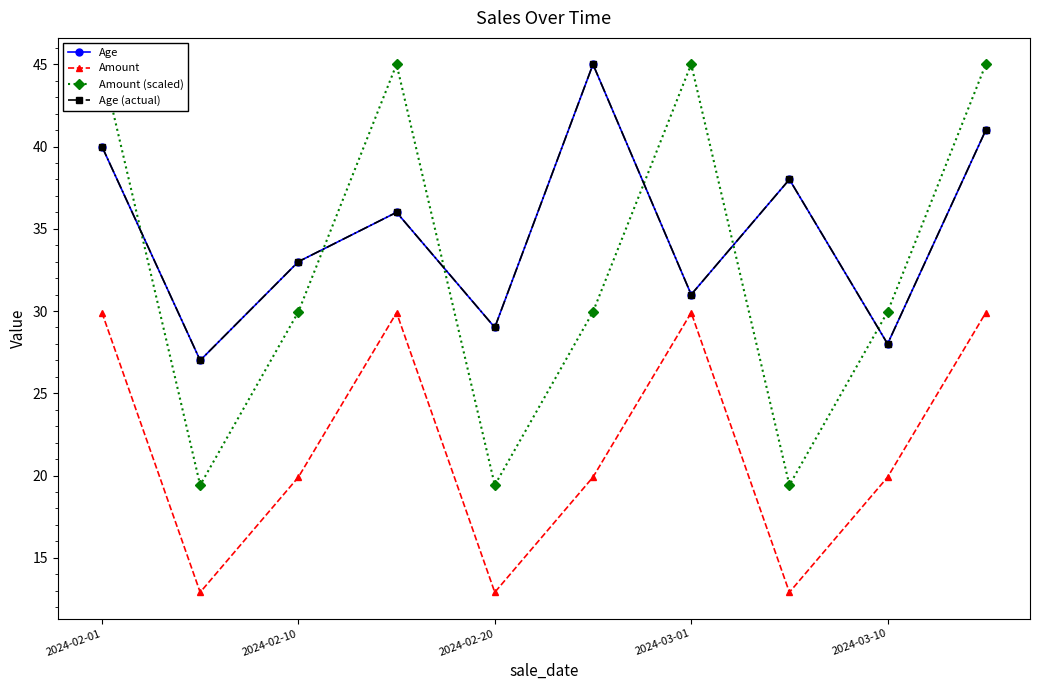

At which category is the sum across all series the highest?

9